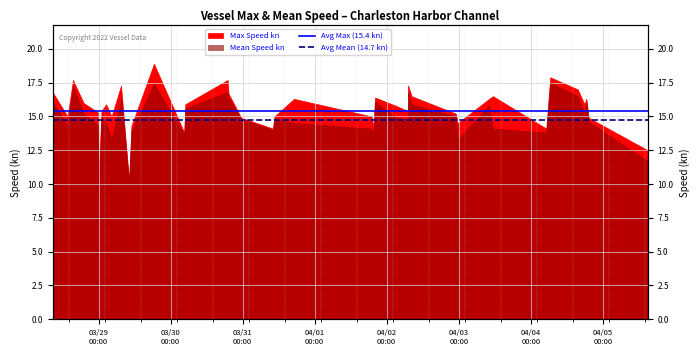

Where is Avg Mean (14.7 kn) nearest to the value 14?

03/29
00:00